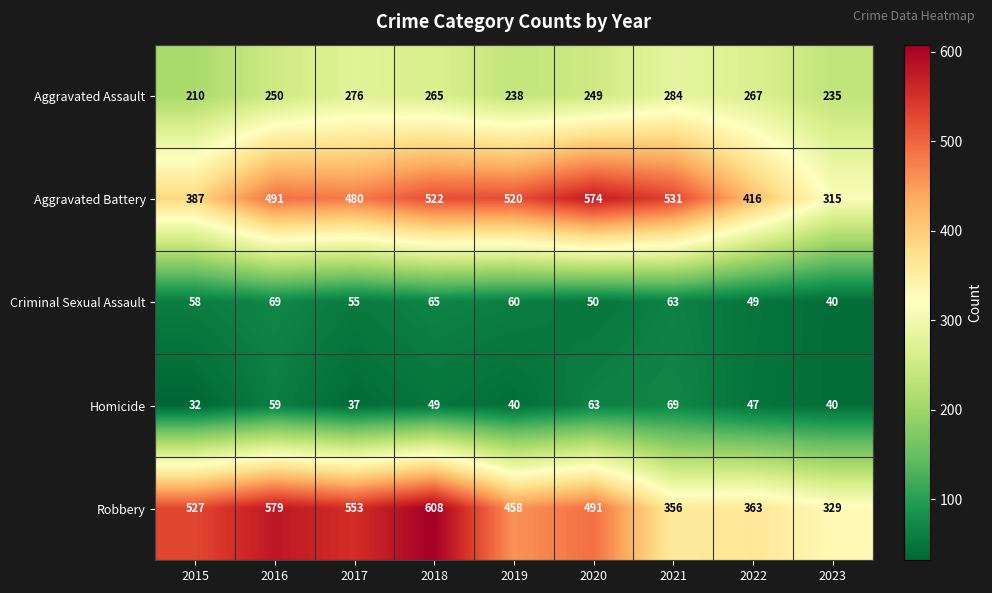

True or false: Aggravated Battery has a value of 522 at 2018.

True